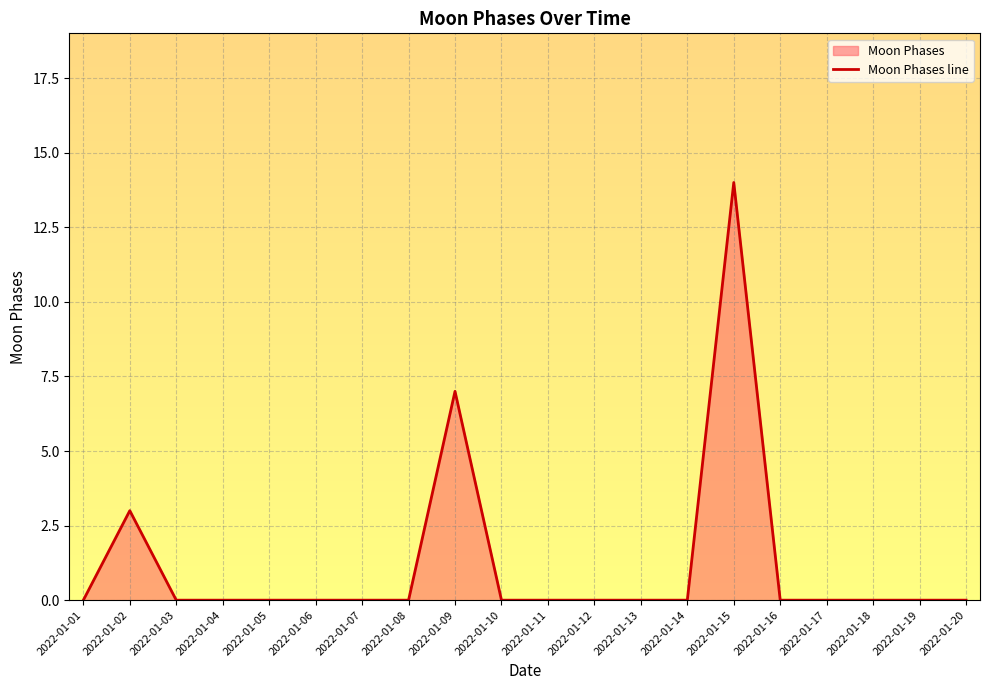

List the labels in order of value, smallest first.

2022-01-01, 2022-01-03, 2022-01-04, 2022-01-05, 2022-01-06, 2022-01-07, 2022-01-08, 2022-01-10, 2022-01-11, 2022-01-12, 2022-01-13, 2022-01-14, 2022-01-16, 2022-01-17, 2022-01-18, 2022-01-19, 2022-01-20, 2022-01-02, 2022-01-09, 2022-01-15